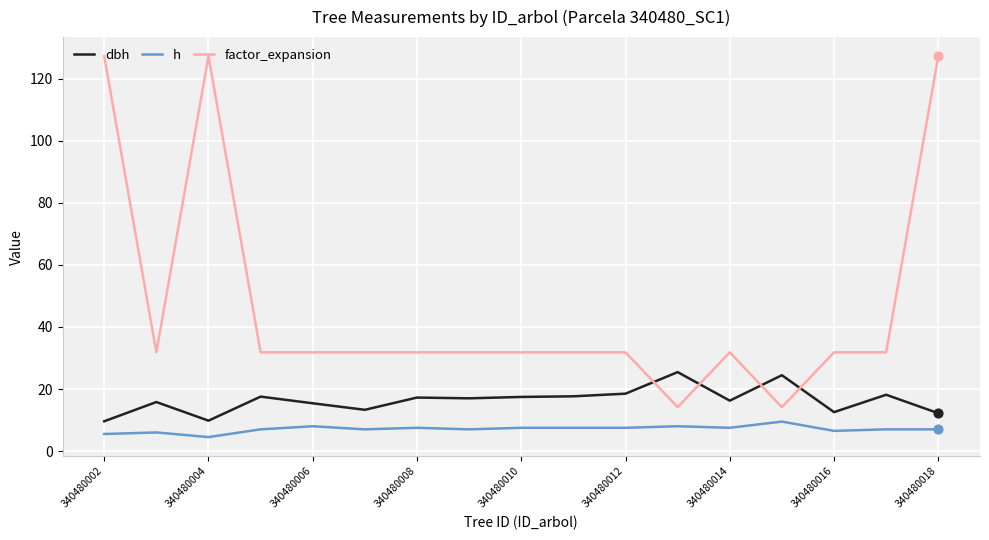

Which series has the largest range (max minus min)?

factor_expansion